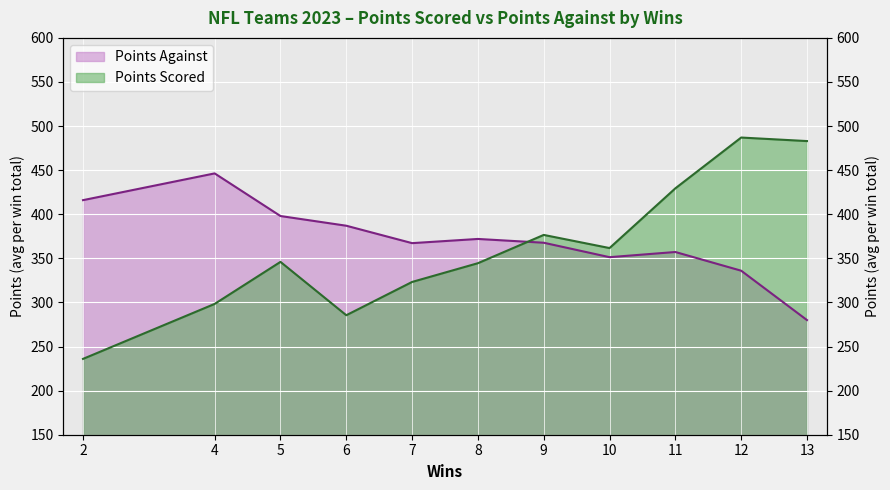

Reading left to right, what are all the values shown in this chart?

236.0	298.3	346.0	285.5	323.2	344.5	376.6	361.7	429.4	487.0	483.0